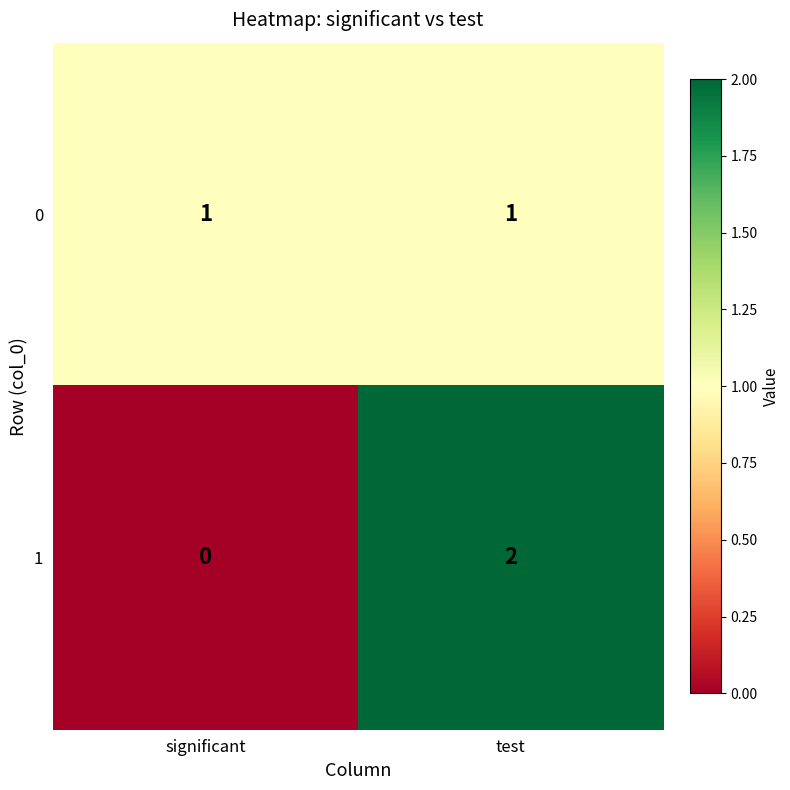

The value of 0 at test is 1. True or false?

True